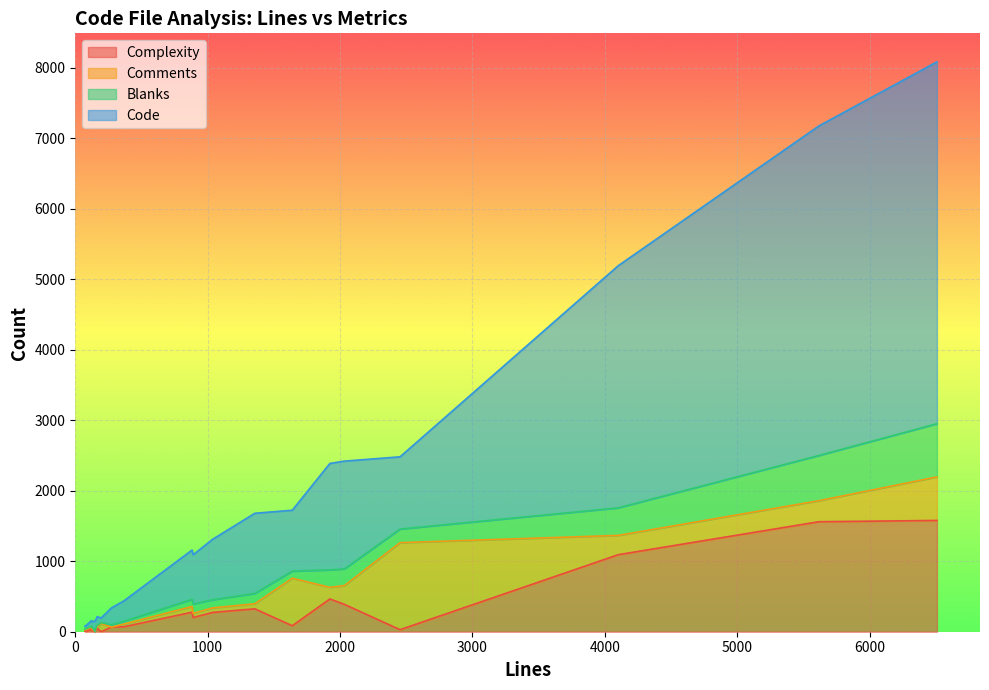

True or false: Blanks has a value of 56 at 882.

False